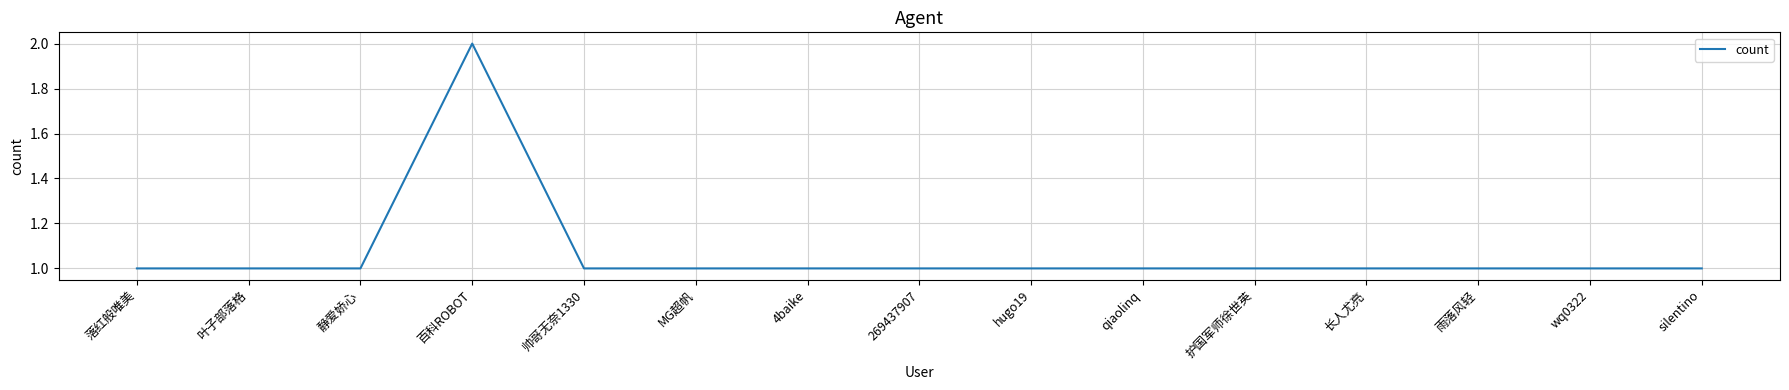

What position from the right is wq0322?

2